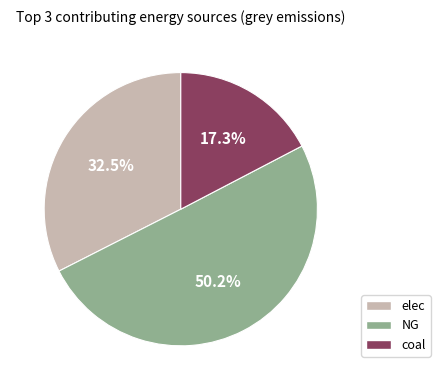

To the nearest percent, what portion does coal represent?

17%